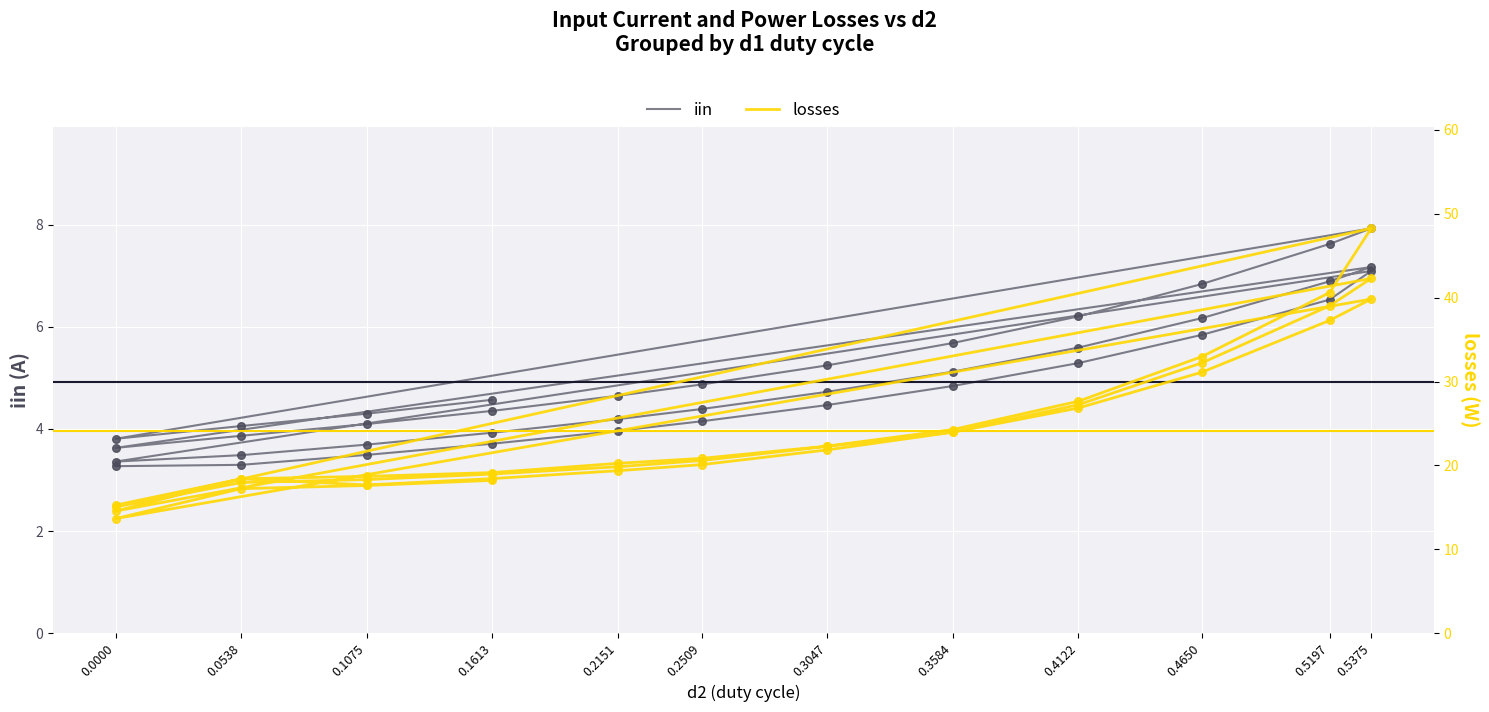

Which series reaches the maximum Y coordinate?

losses